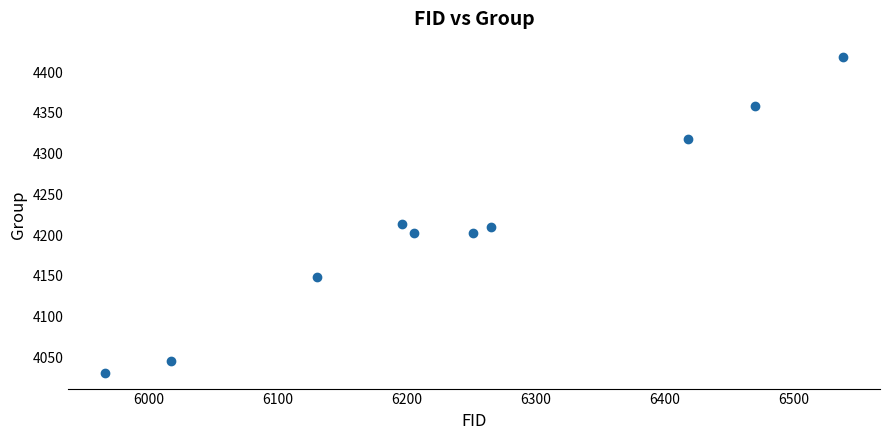

What is the average X value?

6246